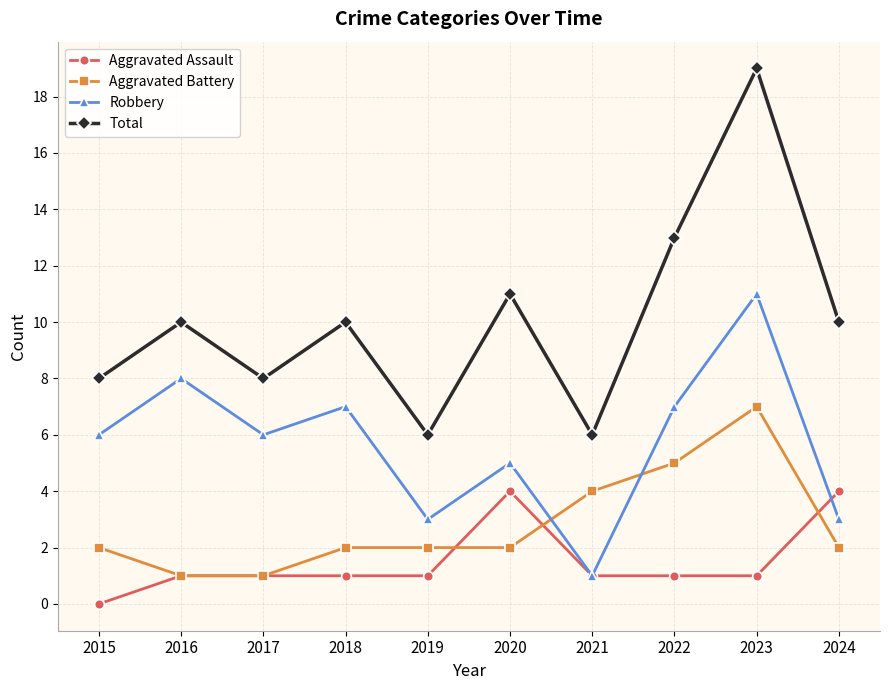

What are all the series names shown in the legend?

Aggravated Assault, Aggravated Battery, Robbery, Total